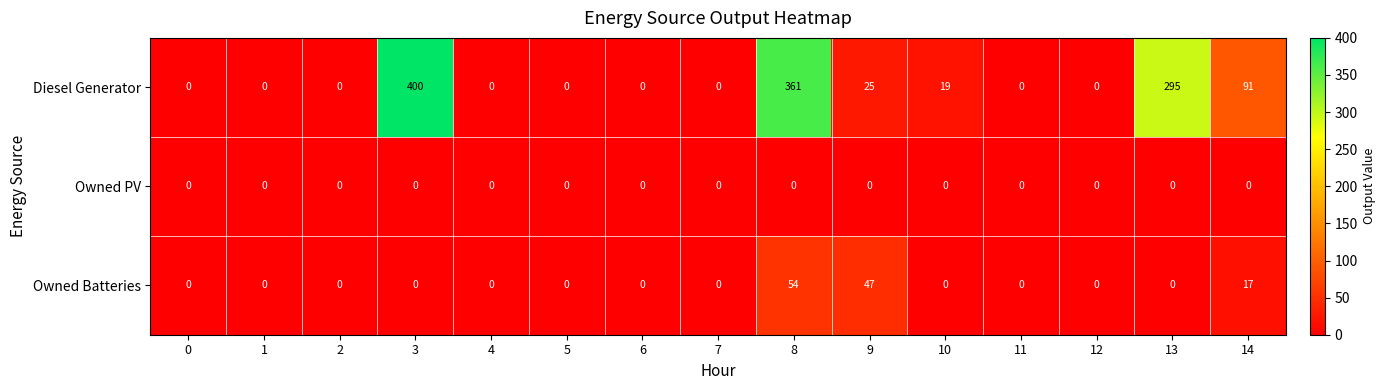

Which series has the widest spread of values?

Diesel Generator